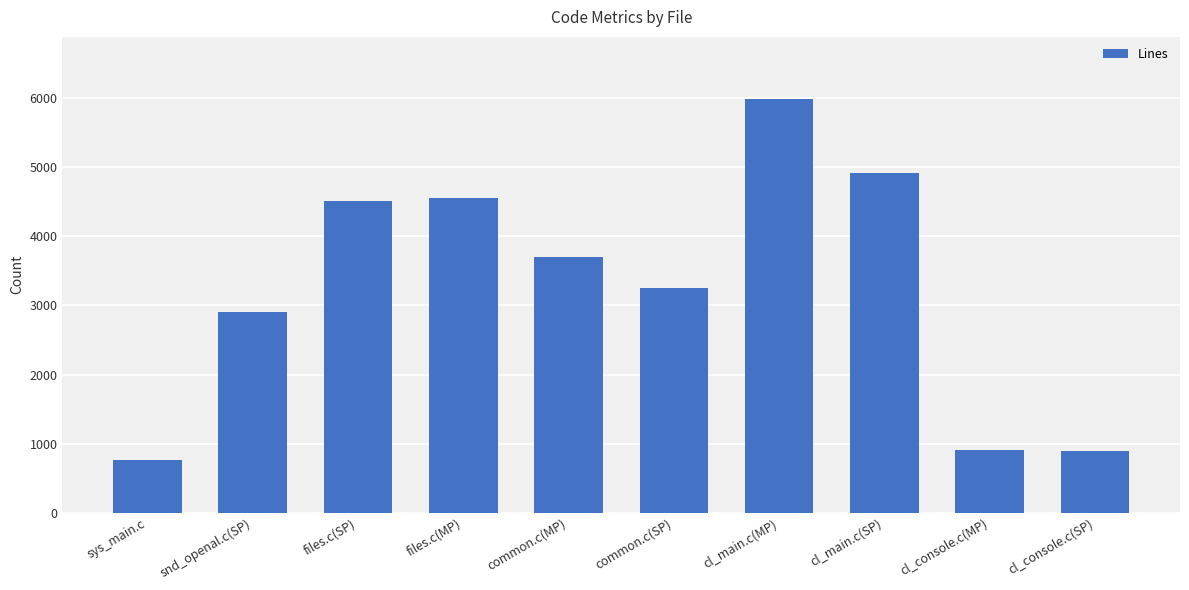

Is it true that the value at common.c(SP) is 3249?

True